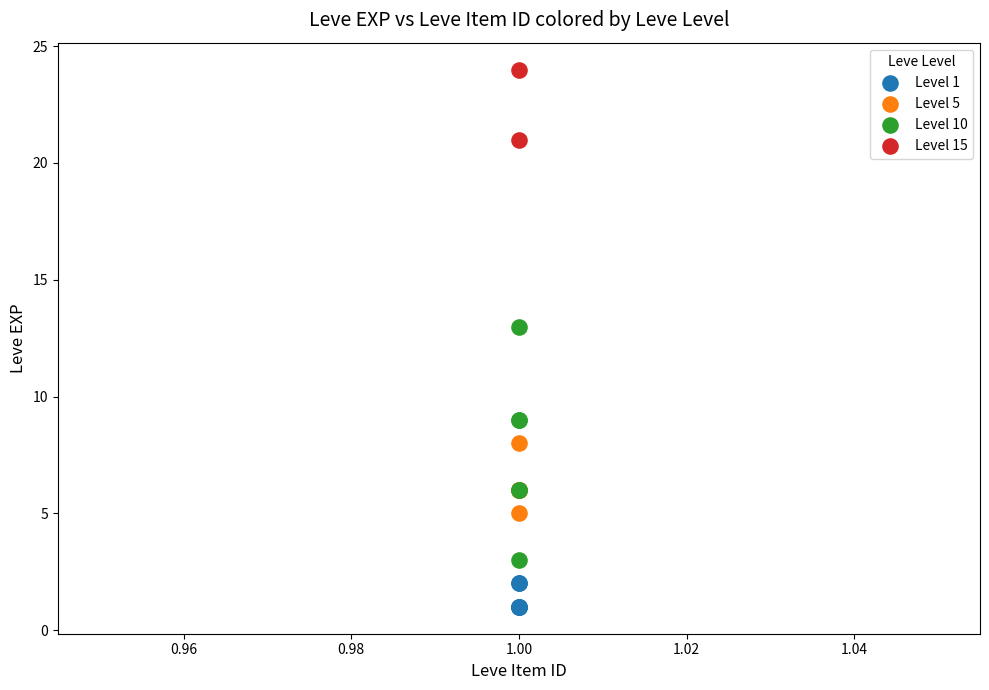

What are all the series names shown in the legend?

Level 1, Level 5, Level 10, Level 15